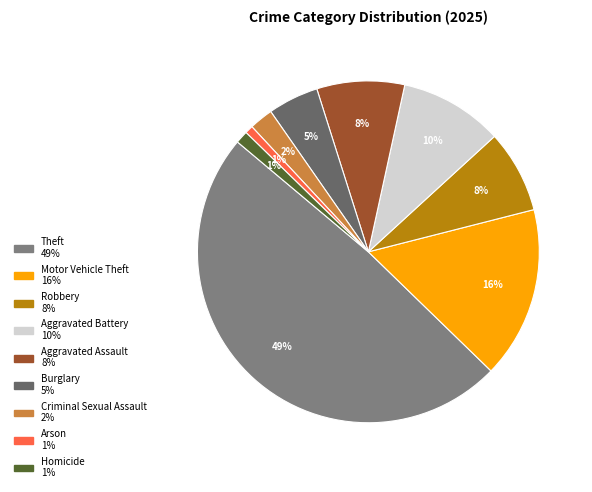

The Theft slice represents 49% of the pie. True or false?

True